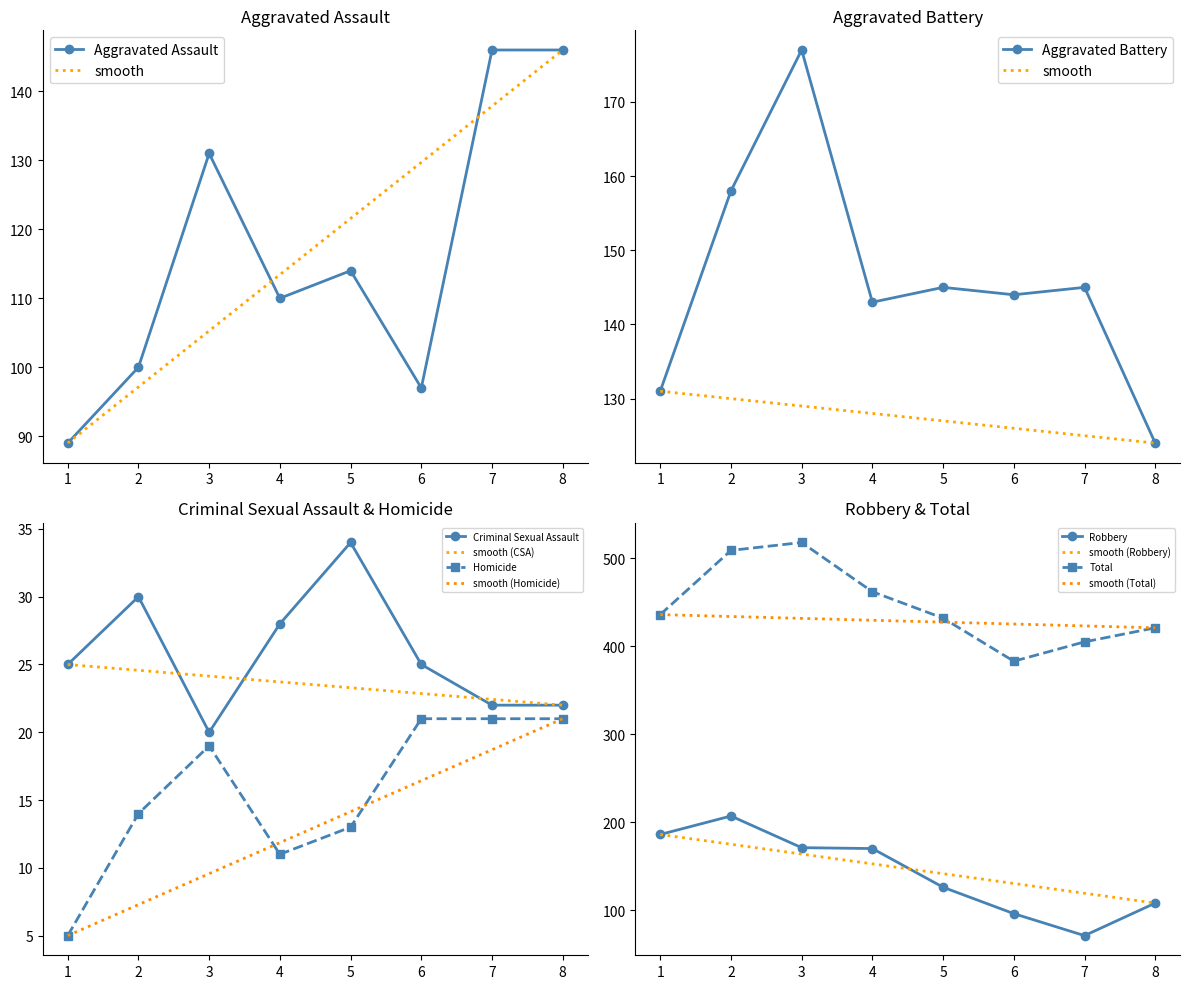

True or false: Total has a value of 194 at 2015.

False